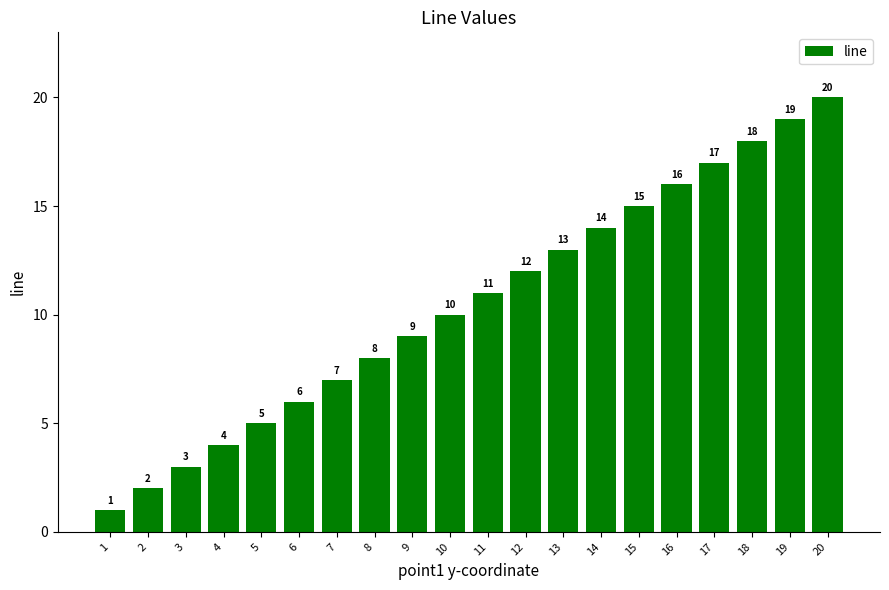

List the labels in order of value, largest first.

20, 19, 18, 17, 16, 15, 14, 13, 12, 11, 10, 9, 8, 7, 6, 5, 4, 3, 2, 1